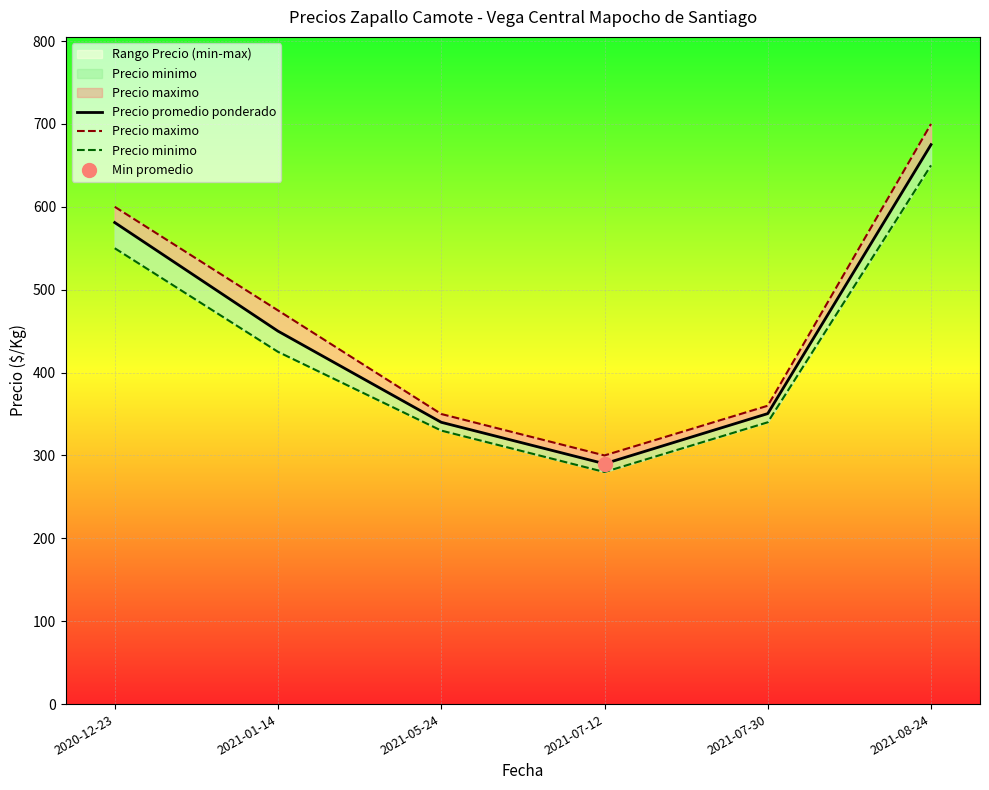

What is the difference between the maximum and second lowest values in the Precio minimo series?

320.0